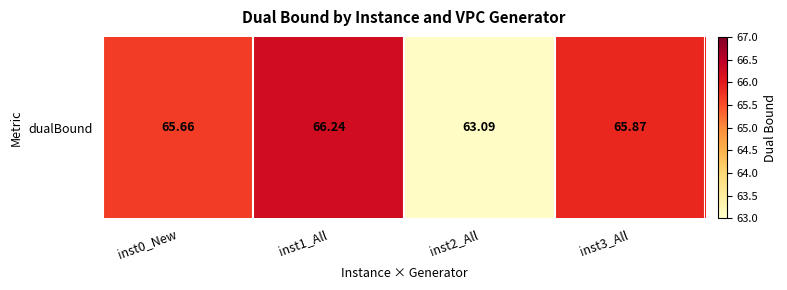

What is the change in value from inst1_All to inst2_All?

-3.2